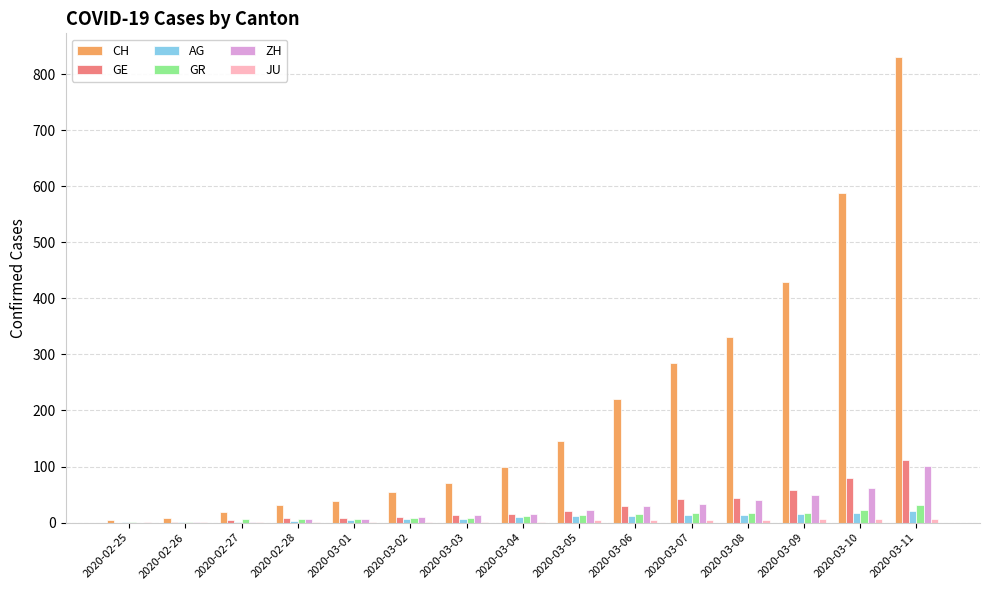

Where is CH nearest to the value 418?

2020-03-09